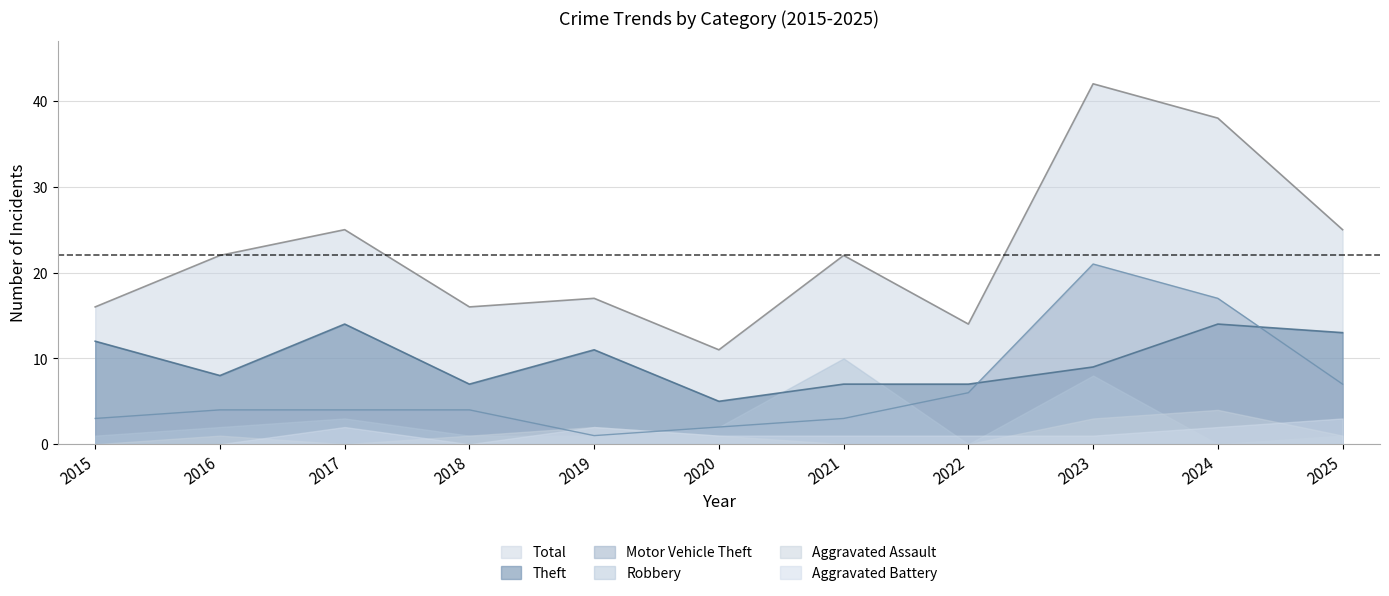

True or false: Motor Vehicle Theft and Total cross at least once.

False